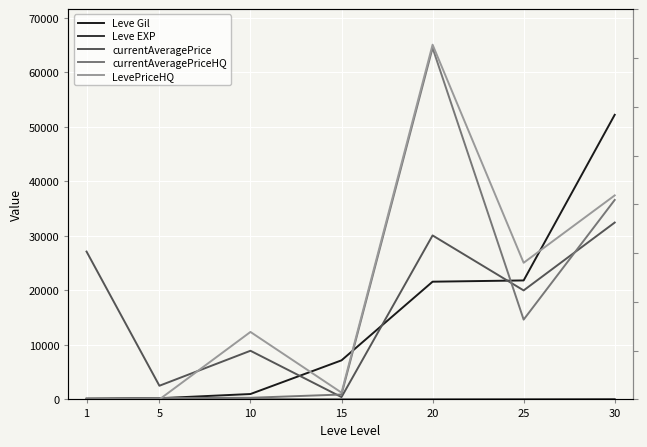

Reading left to right, list all the values displayed in this chart.

Leve Gil: 1=160	5=220	10=990	15=7170	20=21600	25=21830	30=52220
Leve EXP: 1=1	5=5	10=9	15=7	20=21	25=36	30=52
currentAveragePrice: 1=27128	5=2507	10=8928	15=426	20=30088	25=20000	30=32450
currentAveragePriceHQ: 1=0	5=258	10=300	15=900	20=64500	25=14642	30=36600
LevePriceHQ: 1=0	5=0	10=12380	15=1246	20=65084	25=25068	30=37432